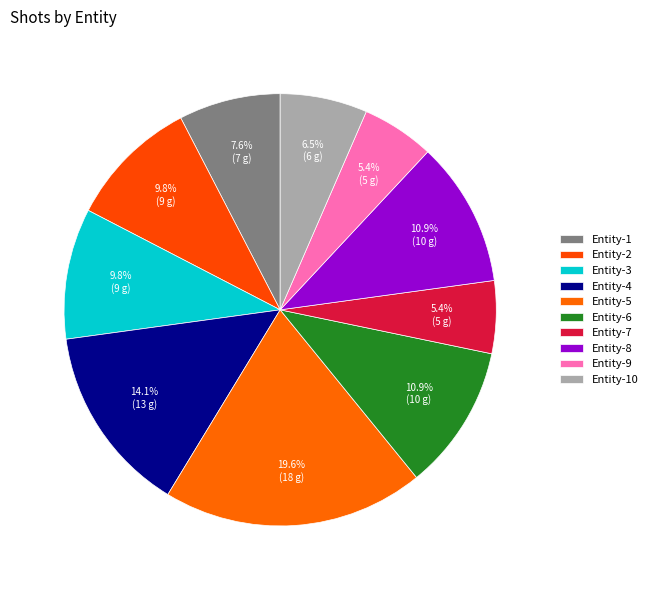

Which slice is the smallest?

Entity-7